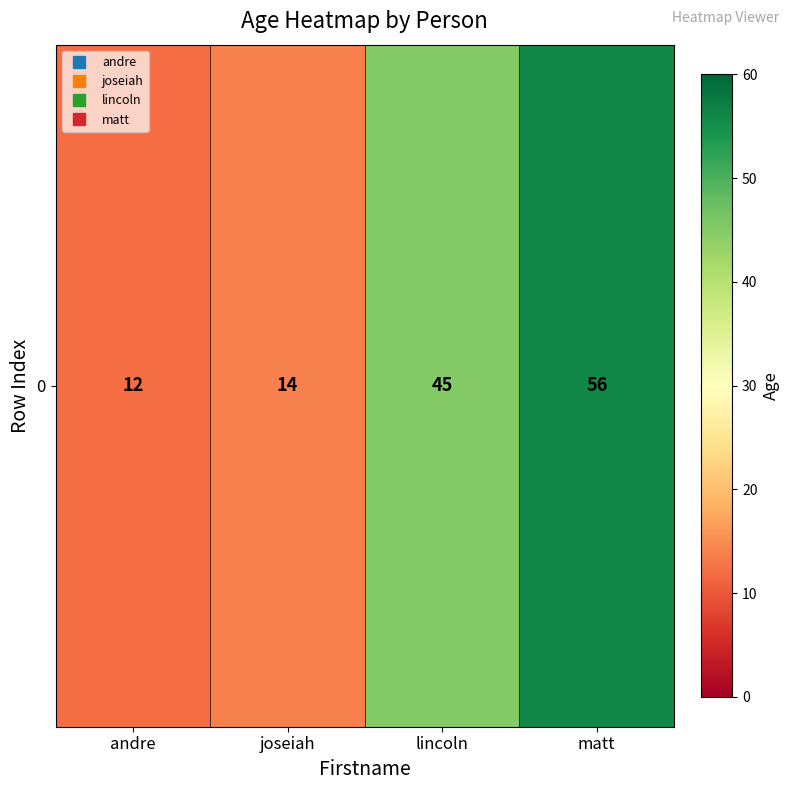

How many series are shown in this chart?

1